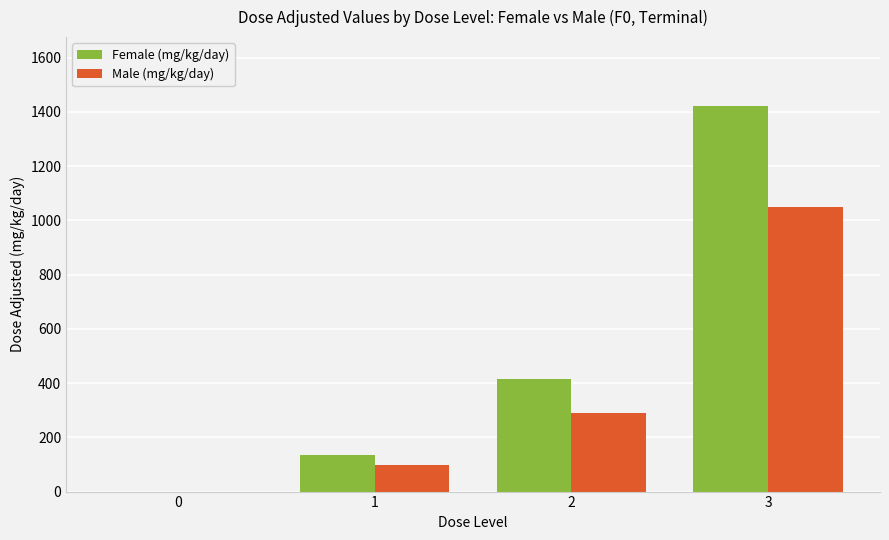

Reading left to right, what are all the values shown in this chart?

Female (mg/kg/day): 0=0	1=134	2=414	3=1420
Male (mg/kg/day): 0=0	1=97	2=291	3=1050